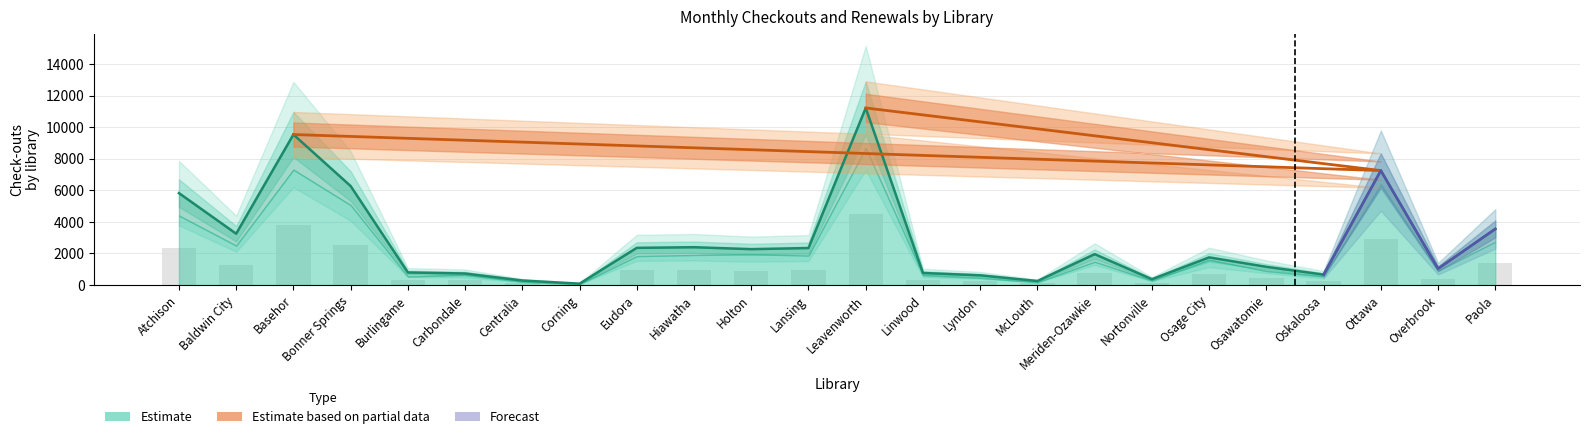

The value at Corning is 91. True or false?

True